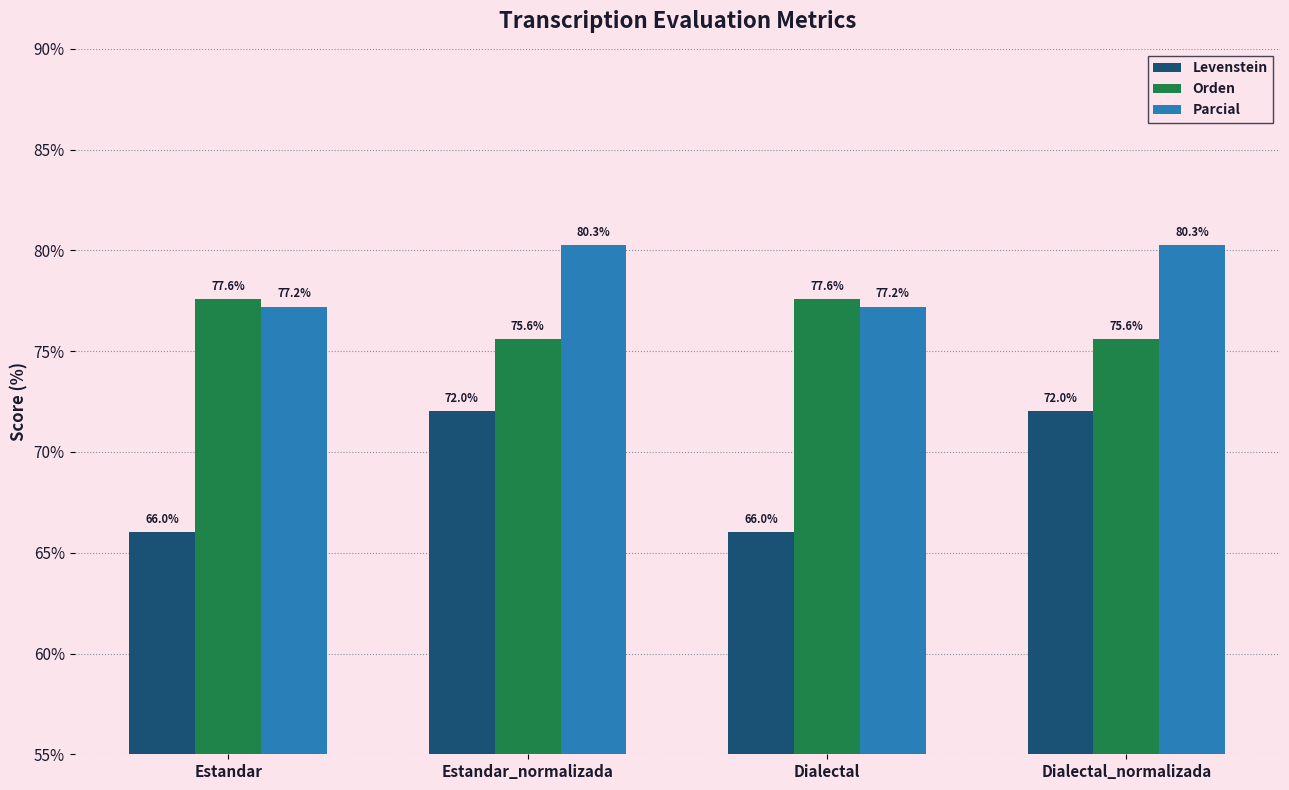

How many groups of bars are there?

4